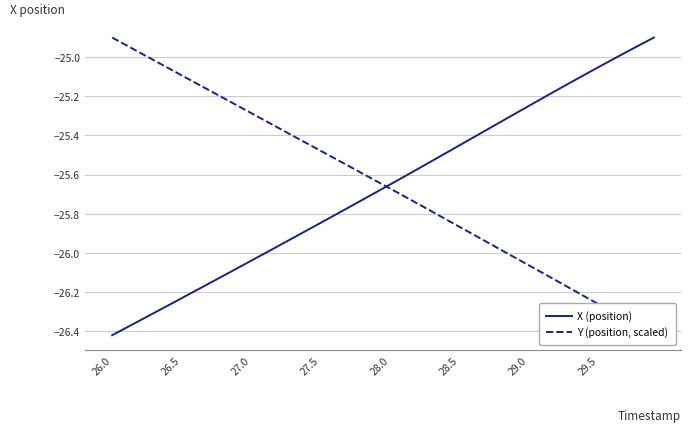

The value of X (position) at 28.5 is -17.8. True or false?

False